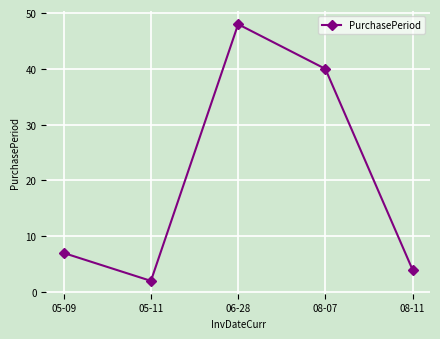

At which category does the chart reach its peak across all series?

06-28